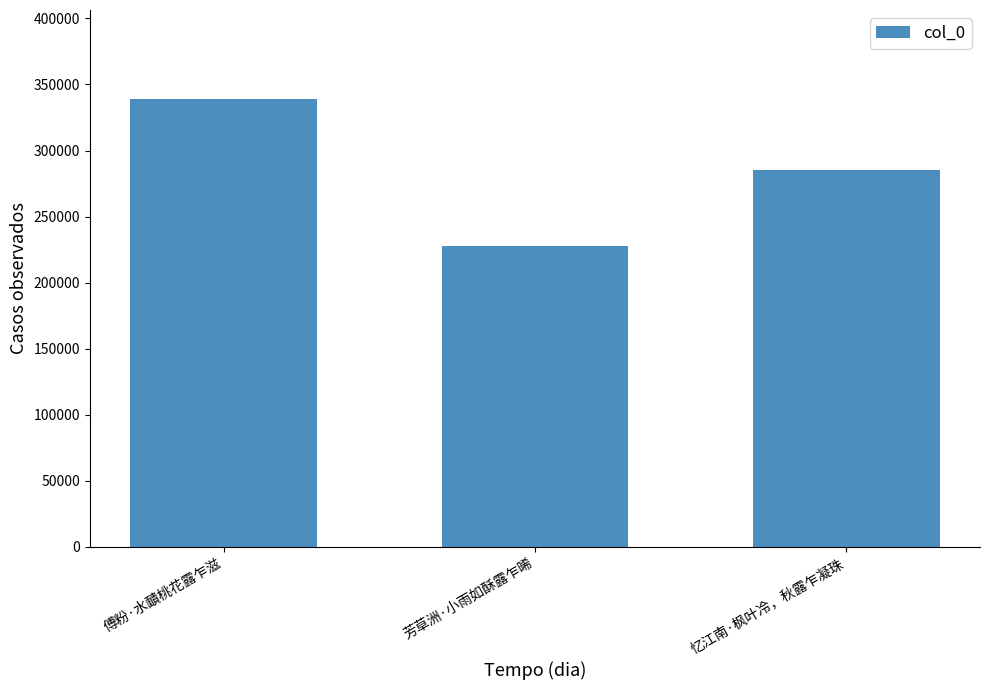

At which category does the chart reach its peak across all series?

傅粉·水靧桃花露乍滋